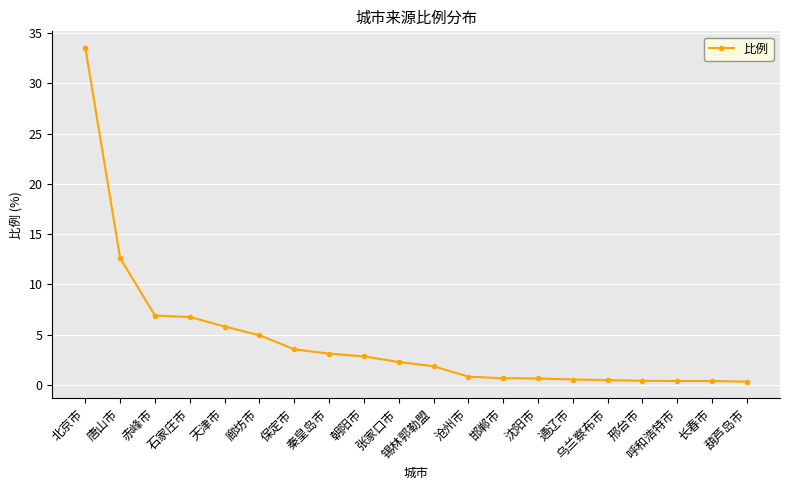

Is it true that the value at 保定市 is 3.5?

True